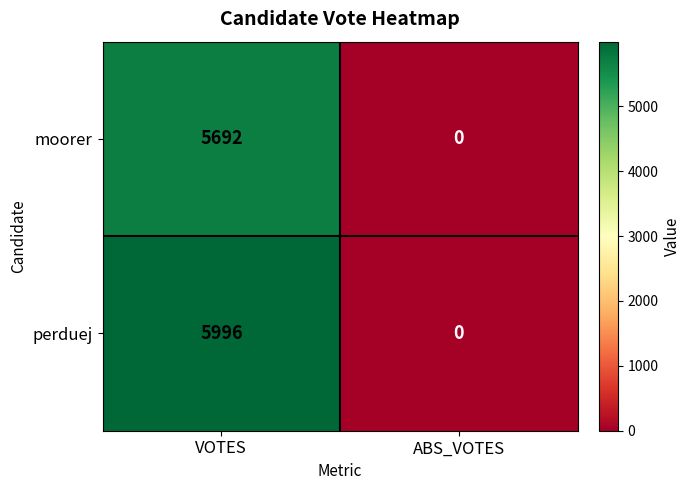

Between VOTES and ABS_VOTES, which series saw the biggest shift?

perduej